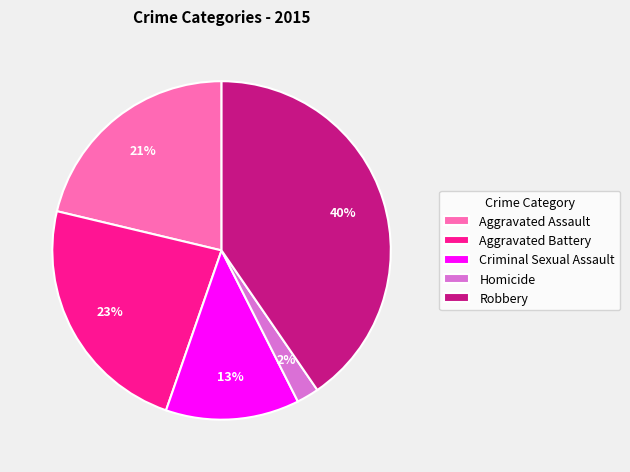

Is there any slice that represents more than half of the pie?

No